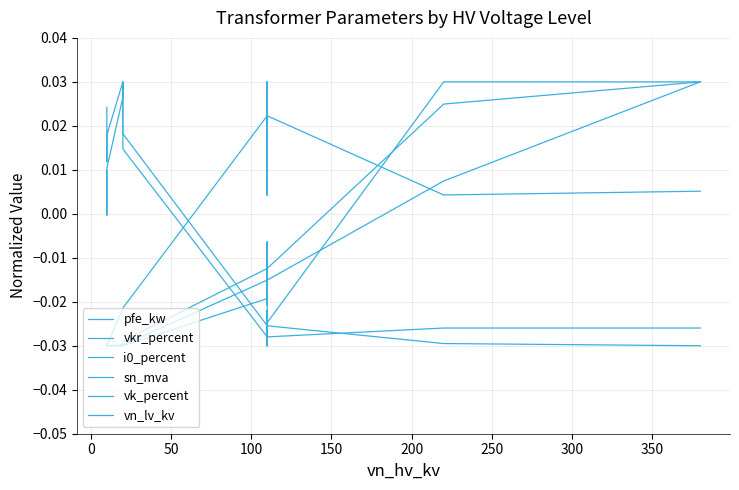

How many distinct data groups are displayed?

6